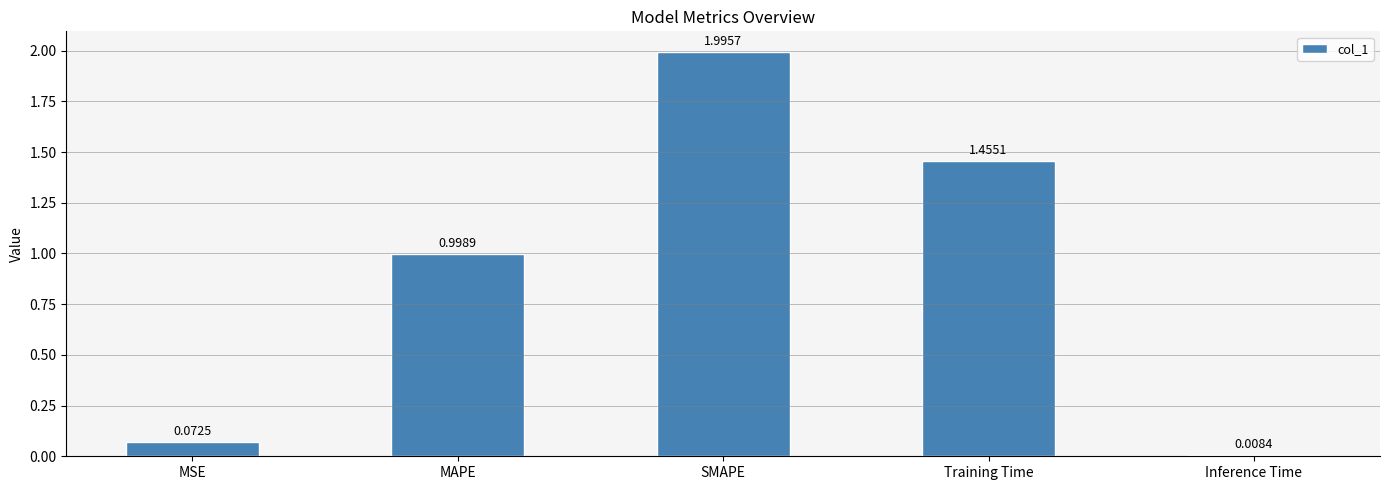

List the labels in order of value, largest first.

SMAPE, Training Time, MAPE, MSE, Inference Time